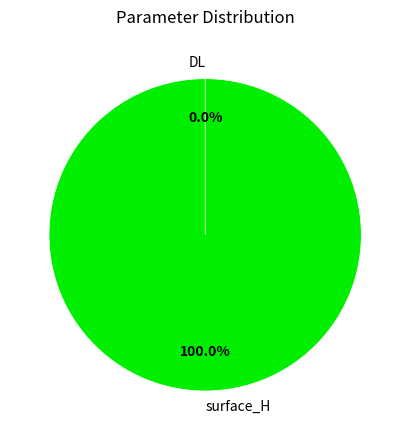

To the nearest percent, what is the average slice percentage?

50%